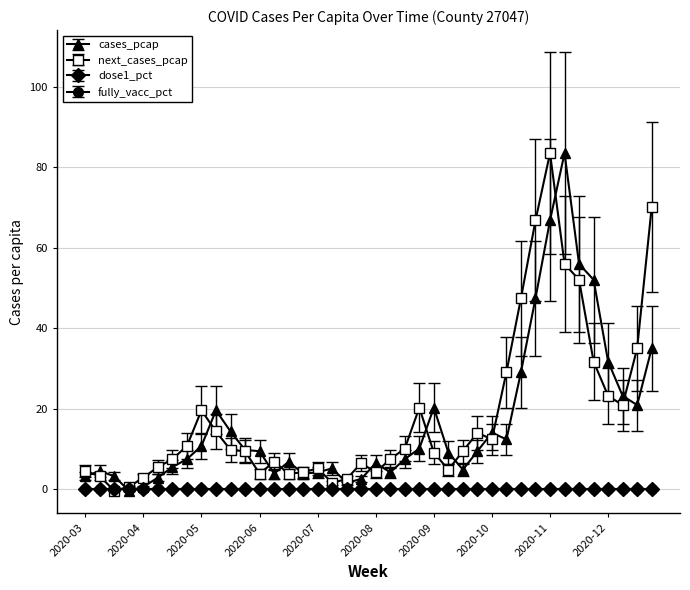

How many interior local peaks does the next_cases_pcap series have?

7